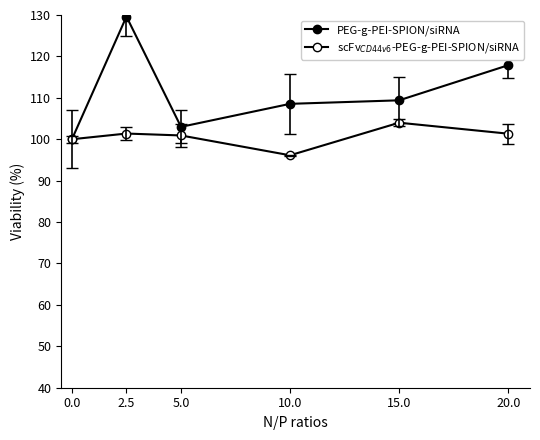

What is the sum of all PEG-g-PEI-SPION/siRNA values?

668.4